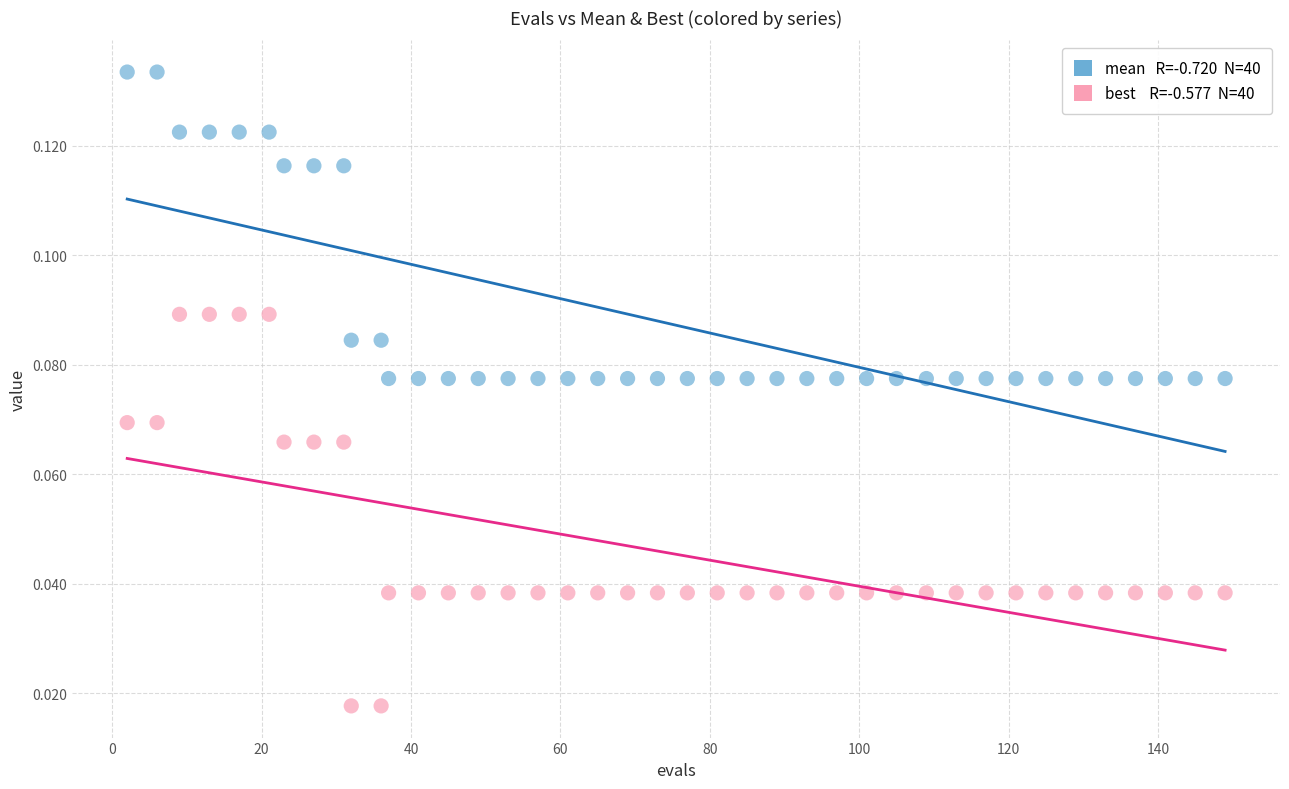

Across all data points, what is the range of X values (max minus min)?

147.0